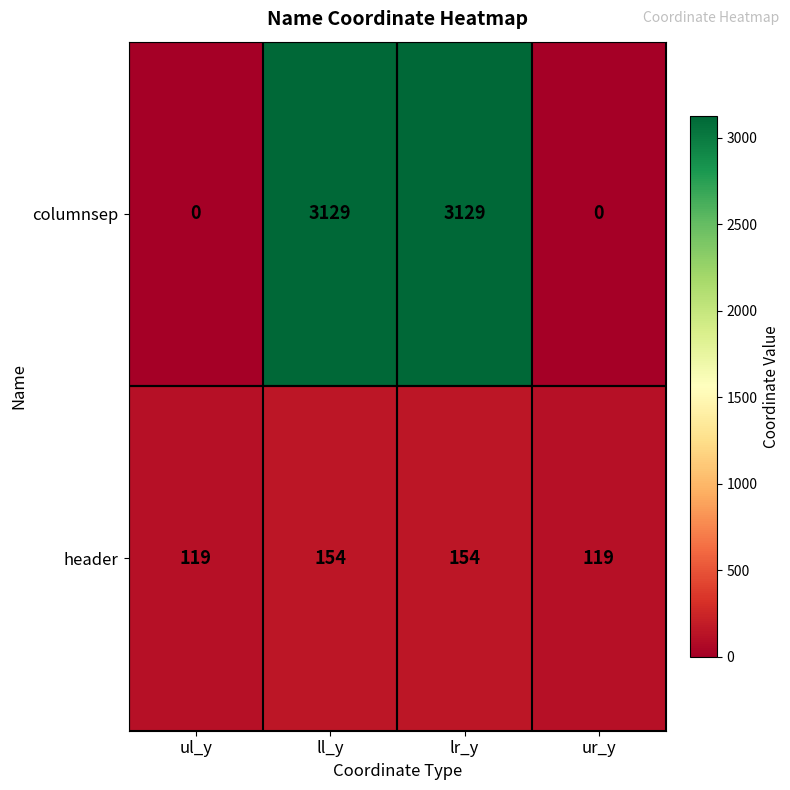

Which series has the largest range (max minus min)?

columnsep